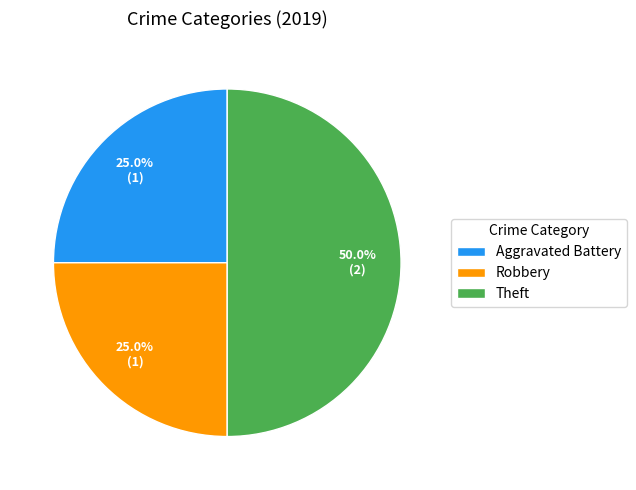

What percentage do Theft and Robbery together represent?

75.0%